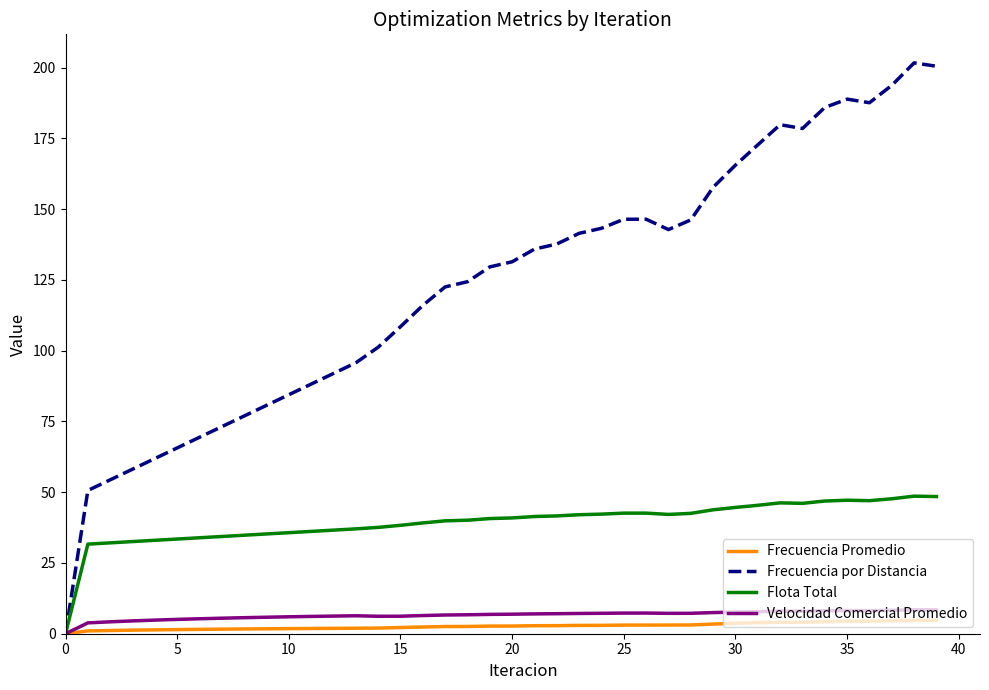

Which series has the largest total across all categories?

Frecuencia por Distancia